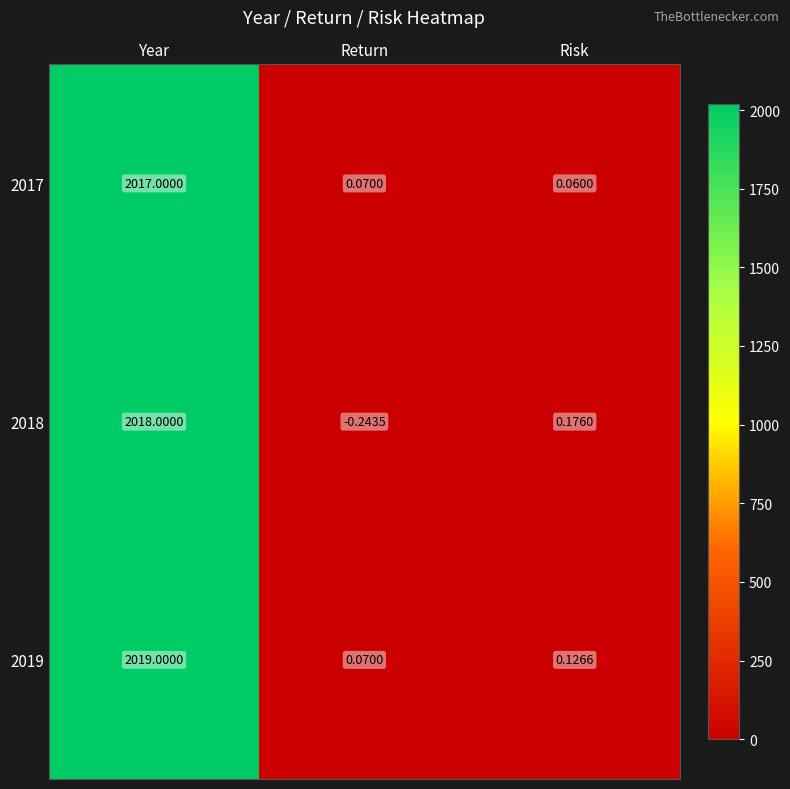

Which series has the largest total across all categories?

2019